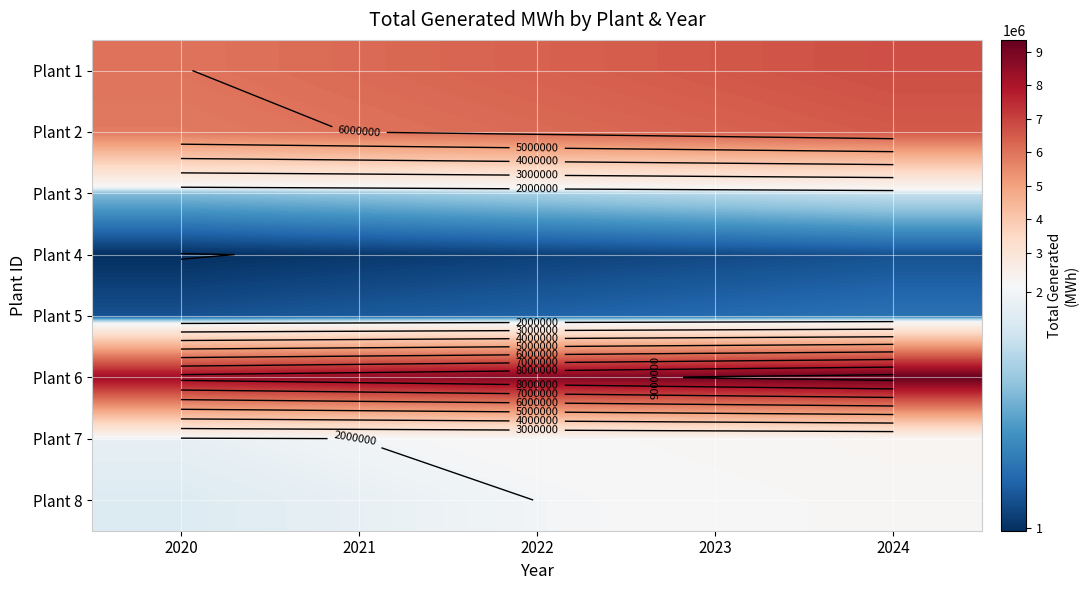

What is the sum of the Plant 1 values at 2023 and 2024?

13309415.0